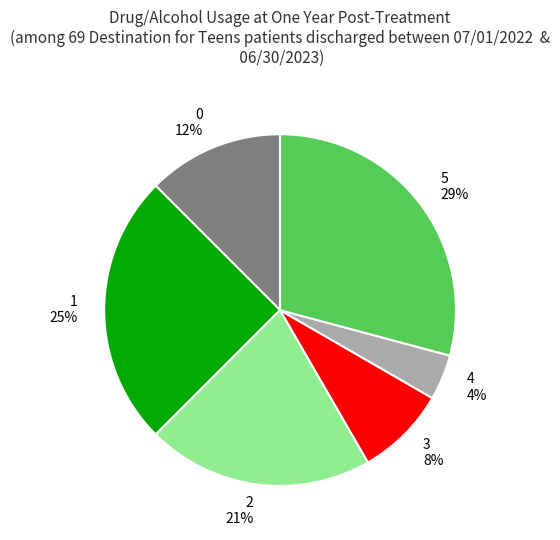

Does any single category account for the majority?

No